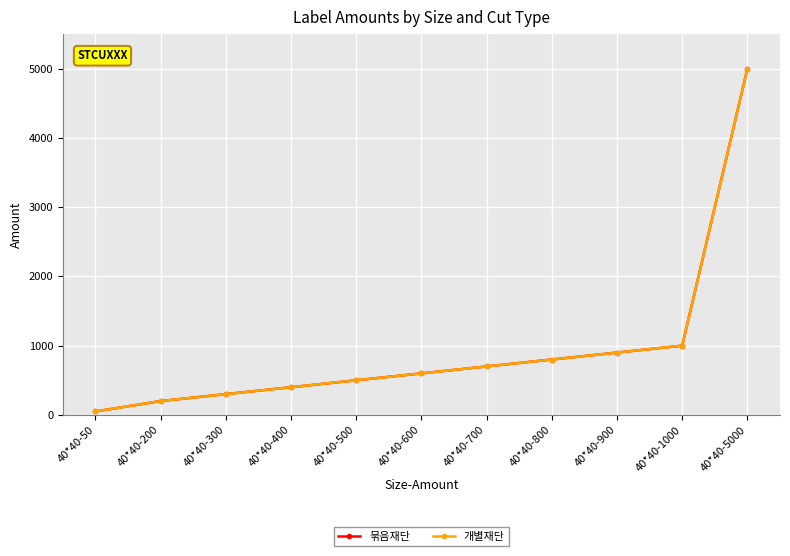

What is the total value across all series at 40*40-700?

1400